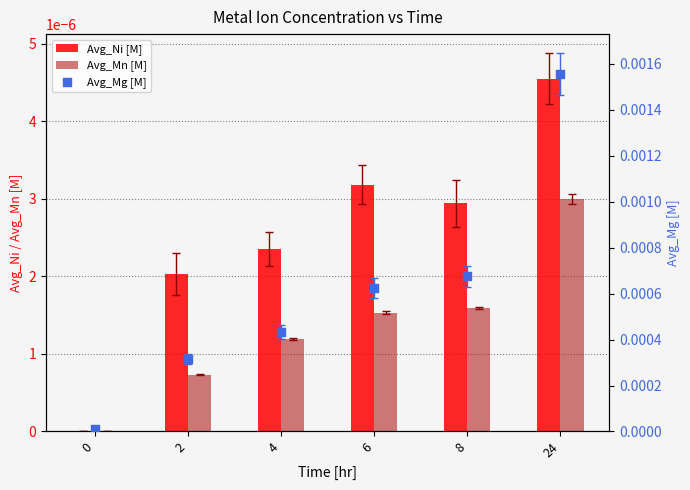

At which category is the sum across all series the highest?

24